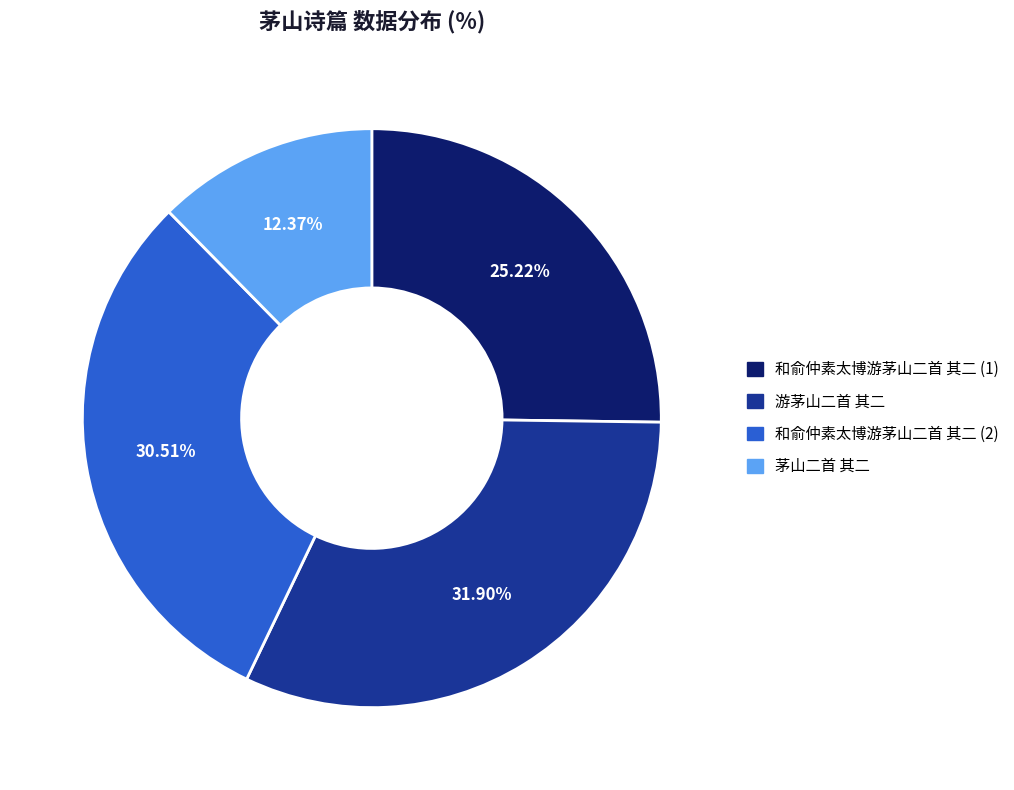

Is there a majority slice in this chart?

No